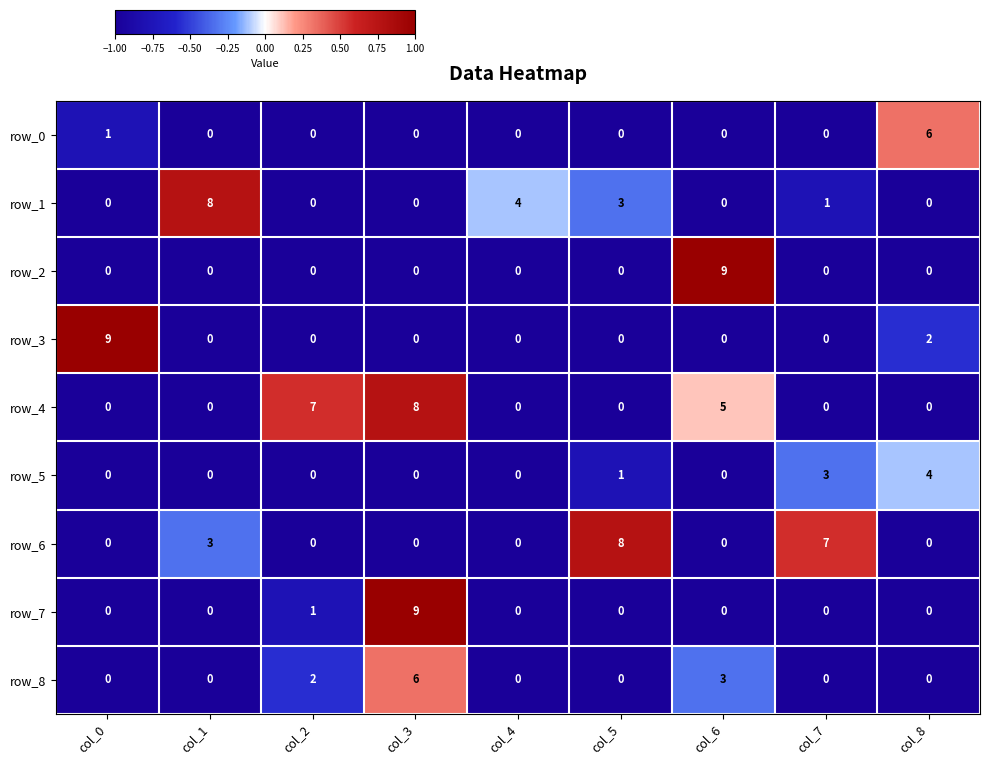

At which label does row_0 reach its peak?

col_8